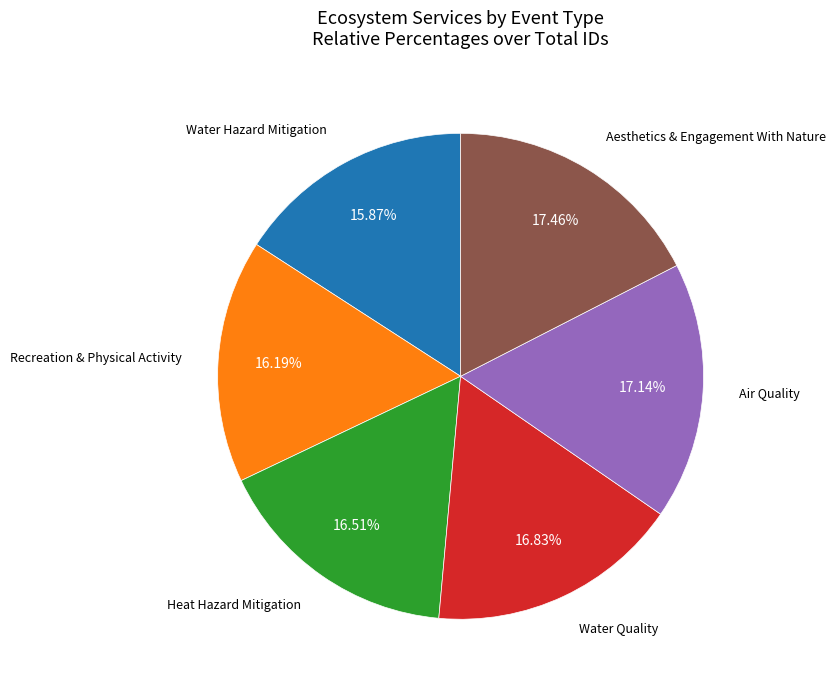

Is there any slice that represents more than half of the pie?

No